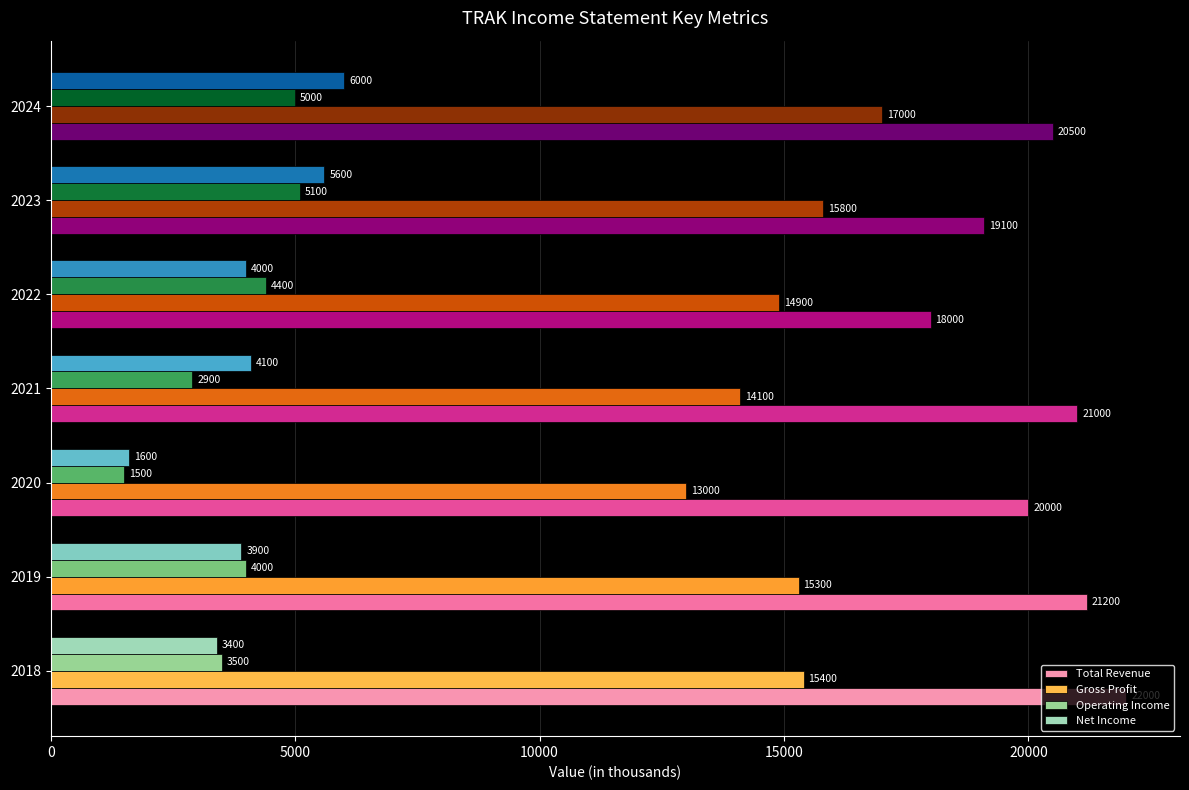

Which series has the largest total across all categories?

Total Revenue